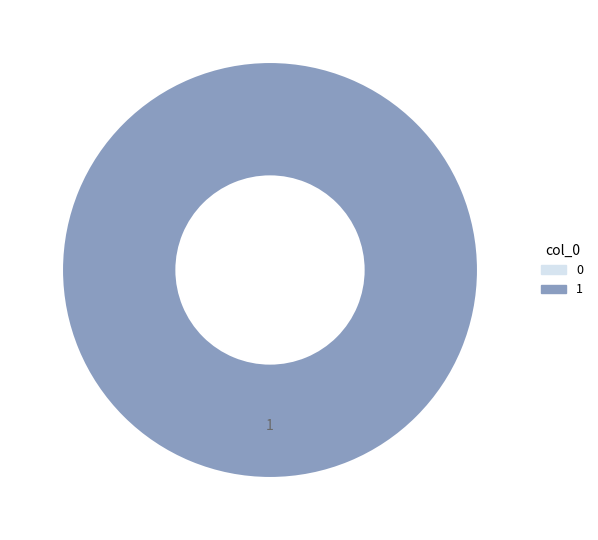

How many slices are in this pie chart?

2